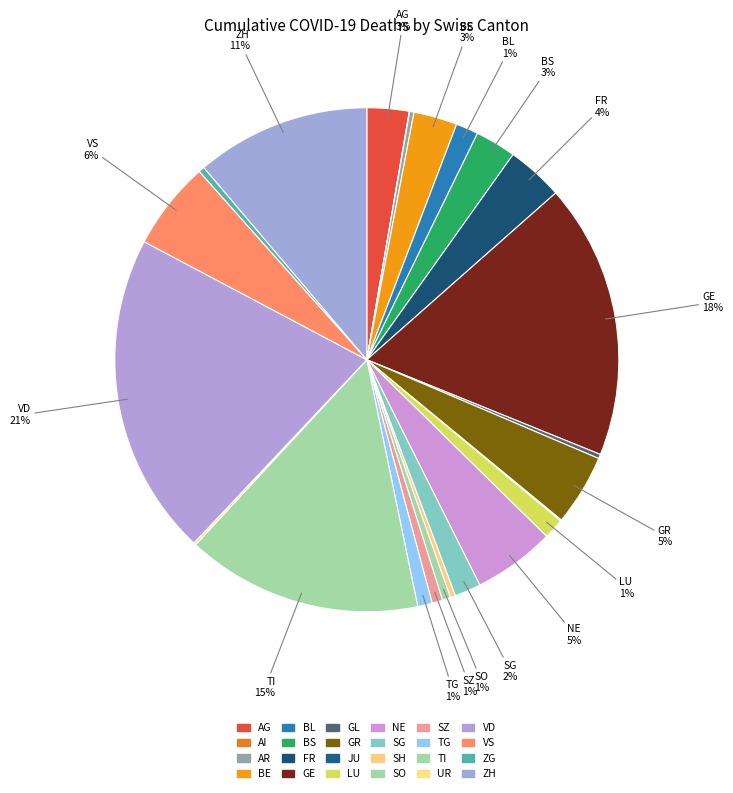

To the nearest percent, what portion does AG represent?

3%